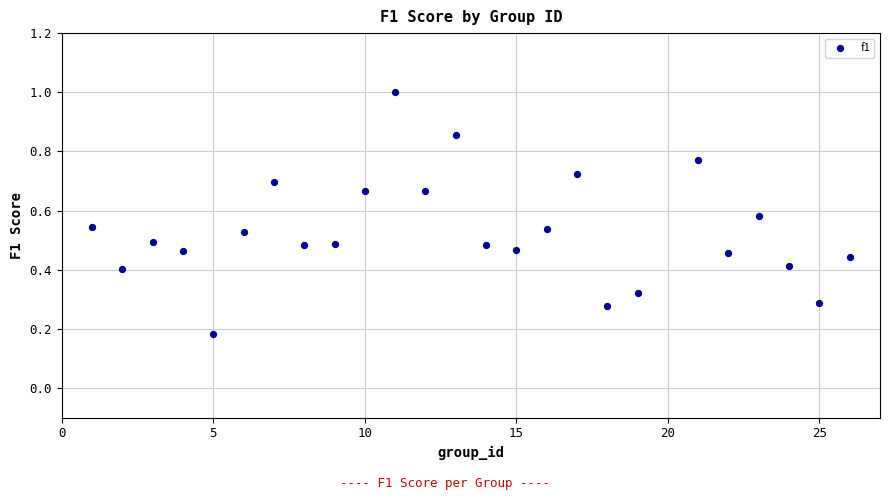

What is the range of X values (max minus min)?

25.0